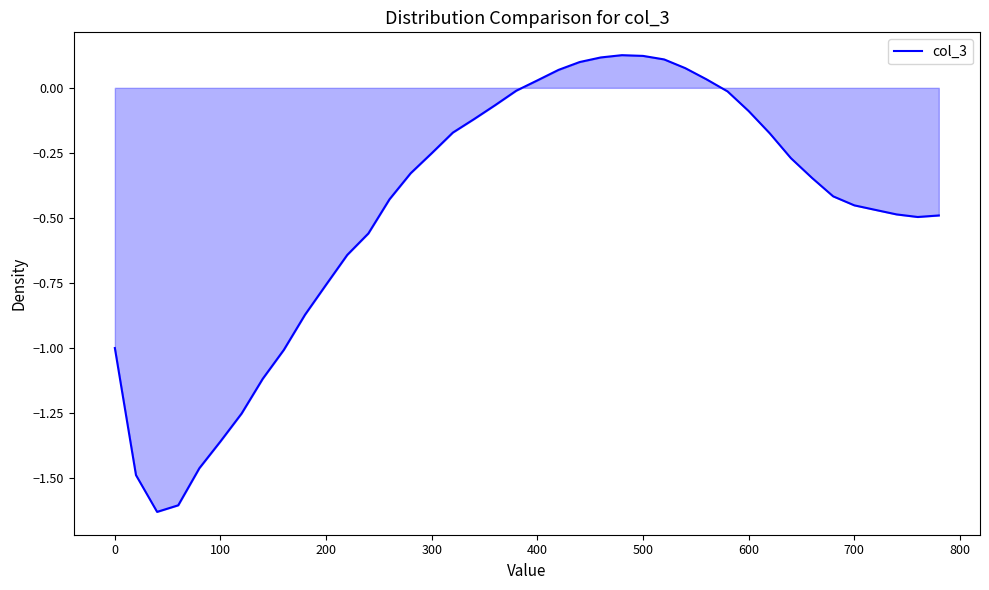

How many points are lower than both their immediate neighbors (excluding endpoints)?

2